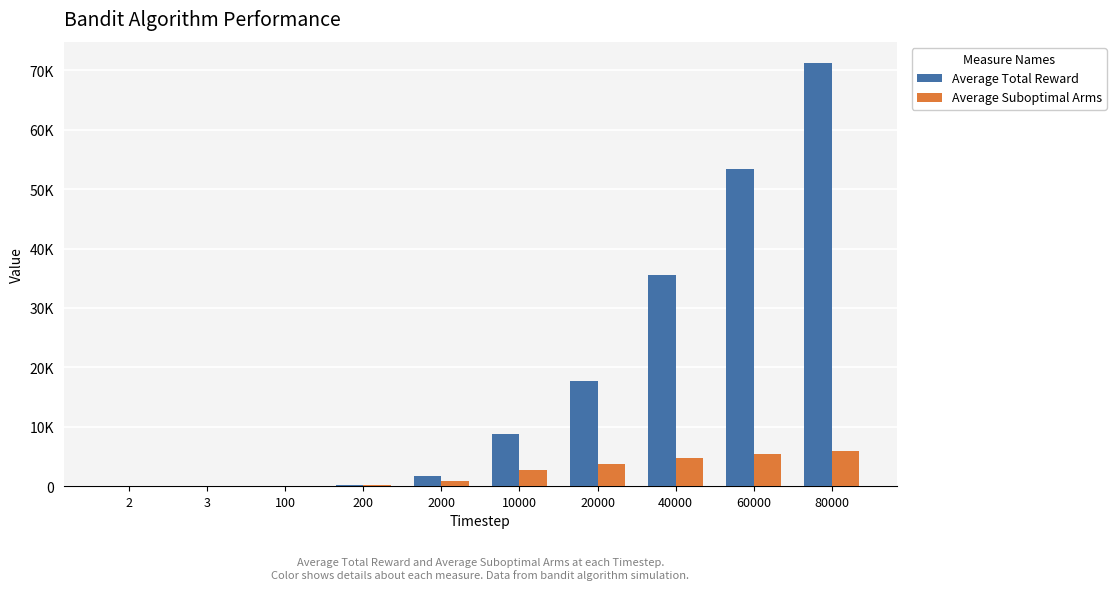

What is the maximum value shown in the chart?

71249.7